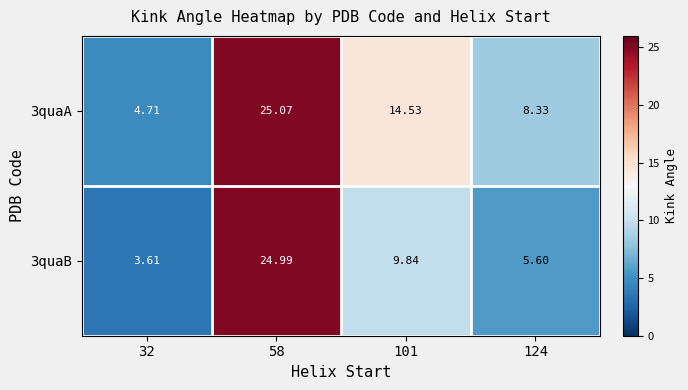

At which category does the chart reach its minimum across all series?

32